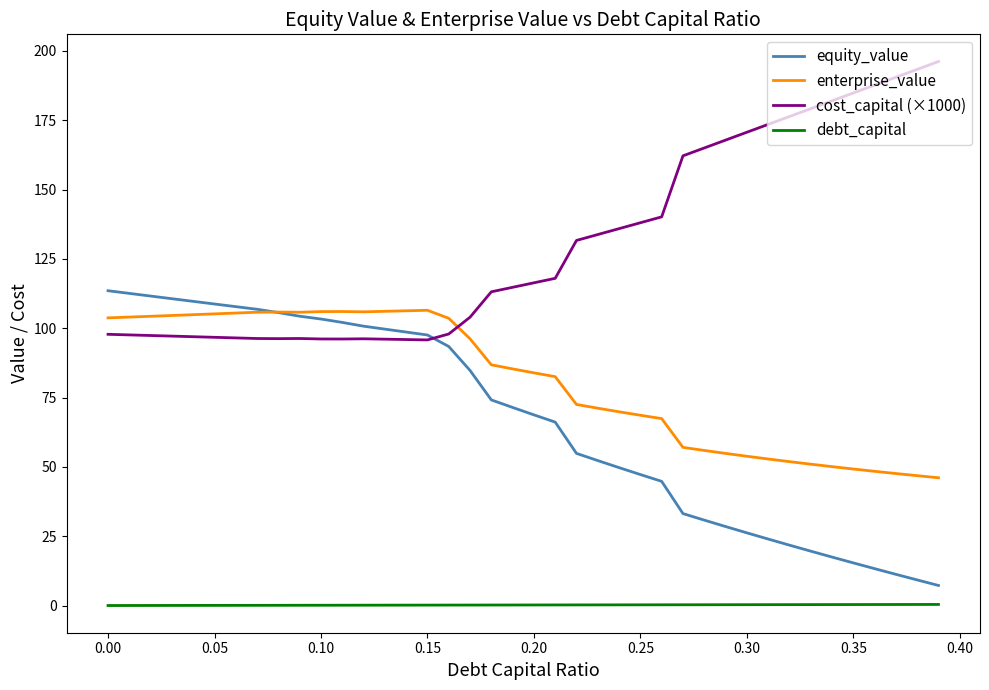

True or false: debt_capital and cost_capital (×1000) intersect in this chart.

False